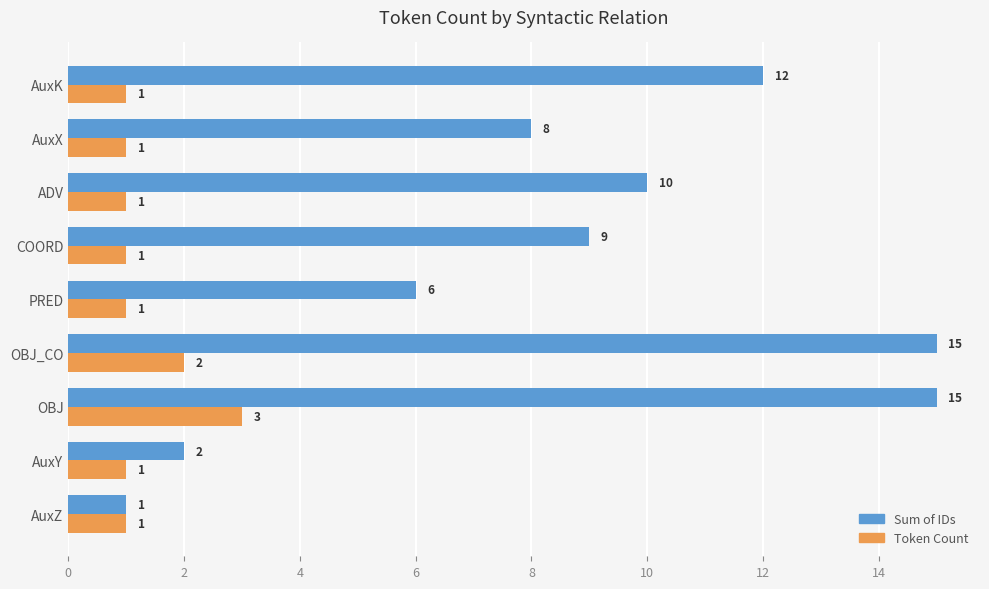

What is the lowest value of the Sum of IDs series?

1